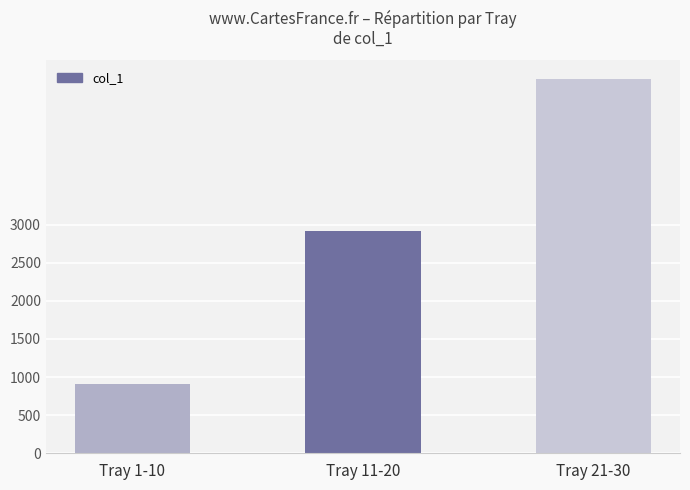

What position from the left is Tray 21-30?

3